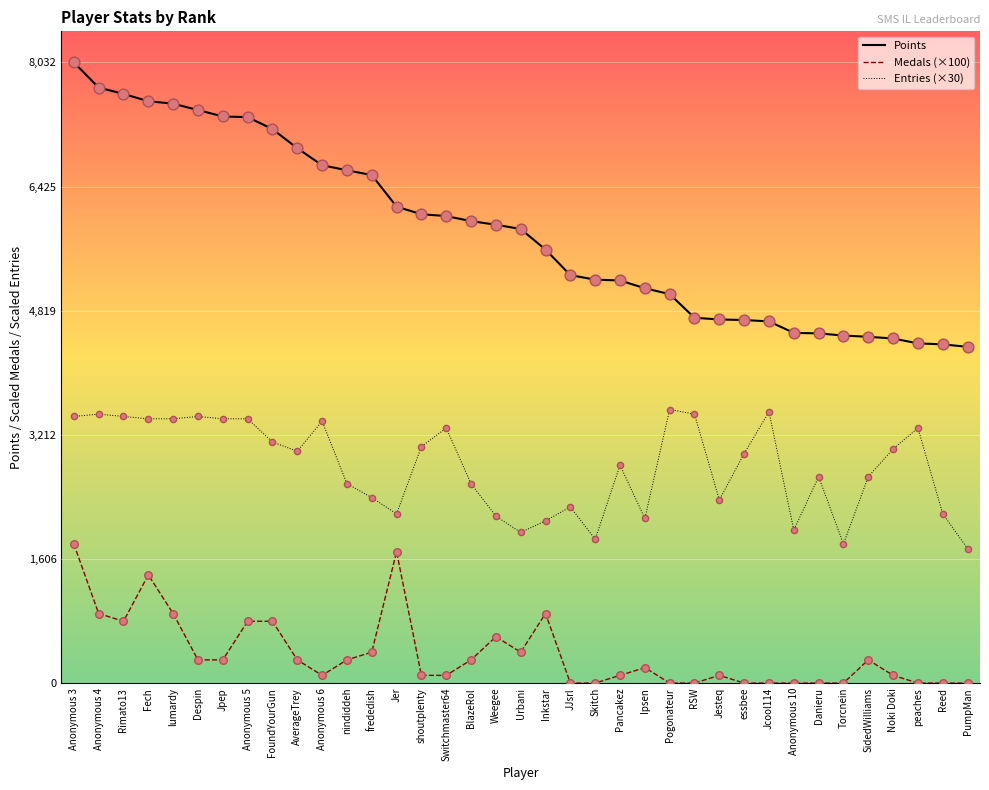

What is the total value across all series at Pancakez?

8130